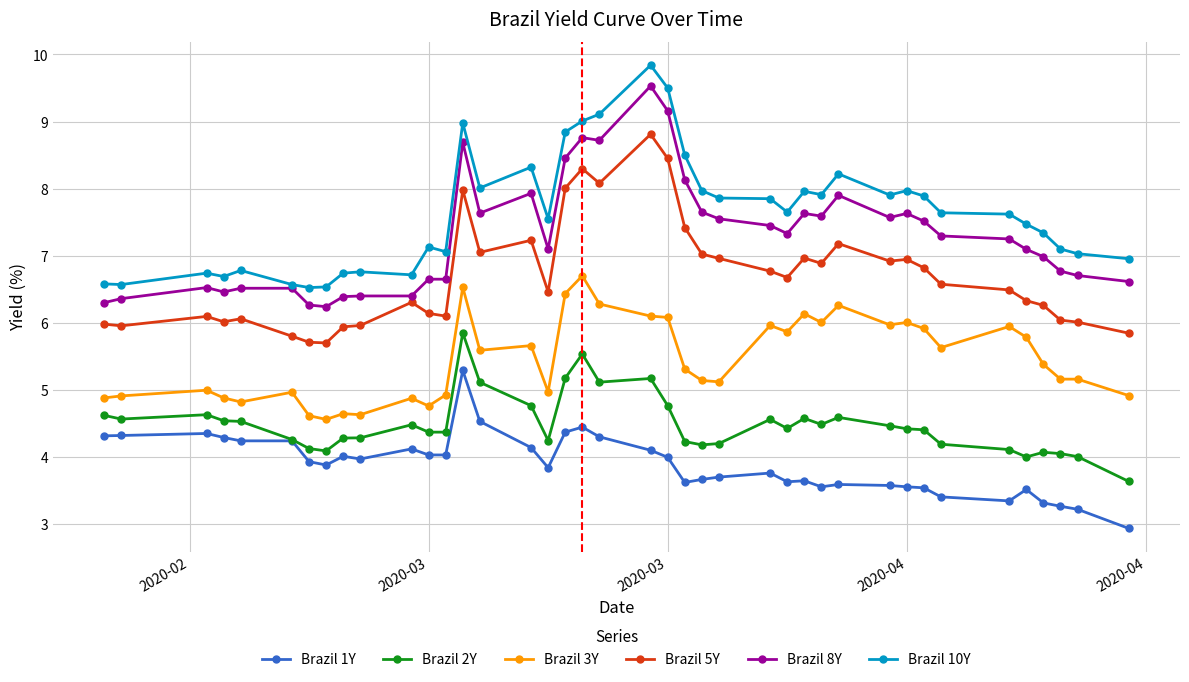

Which series has the largest total across all categories?

Brazil 10Y